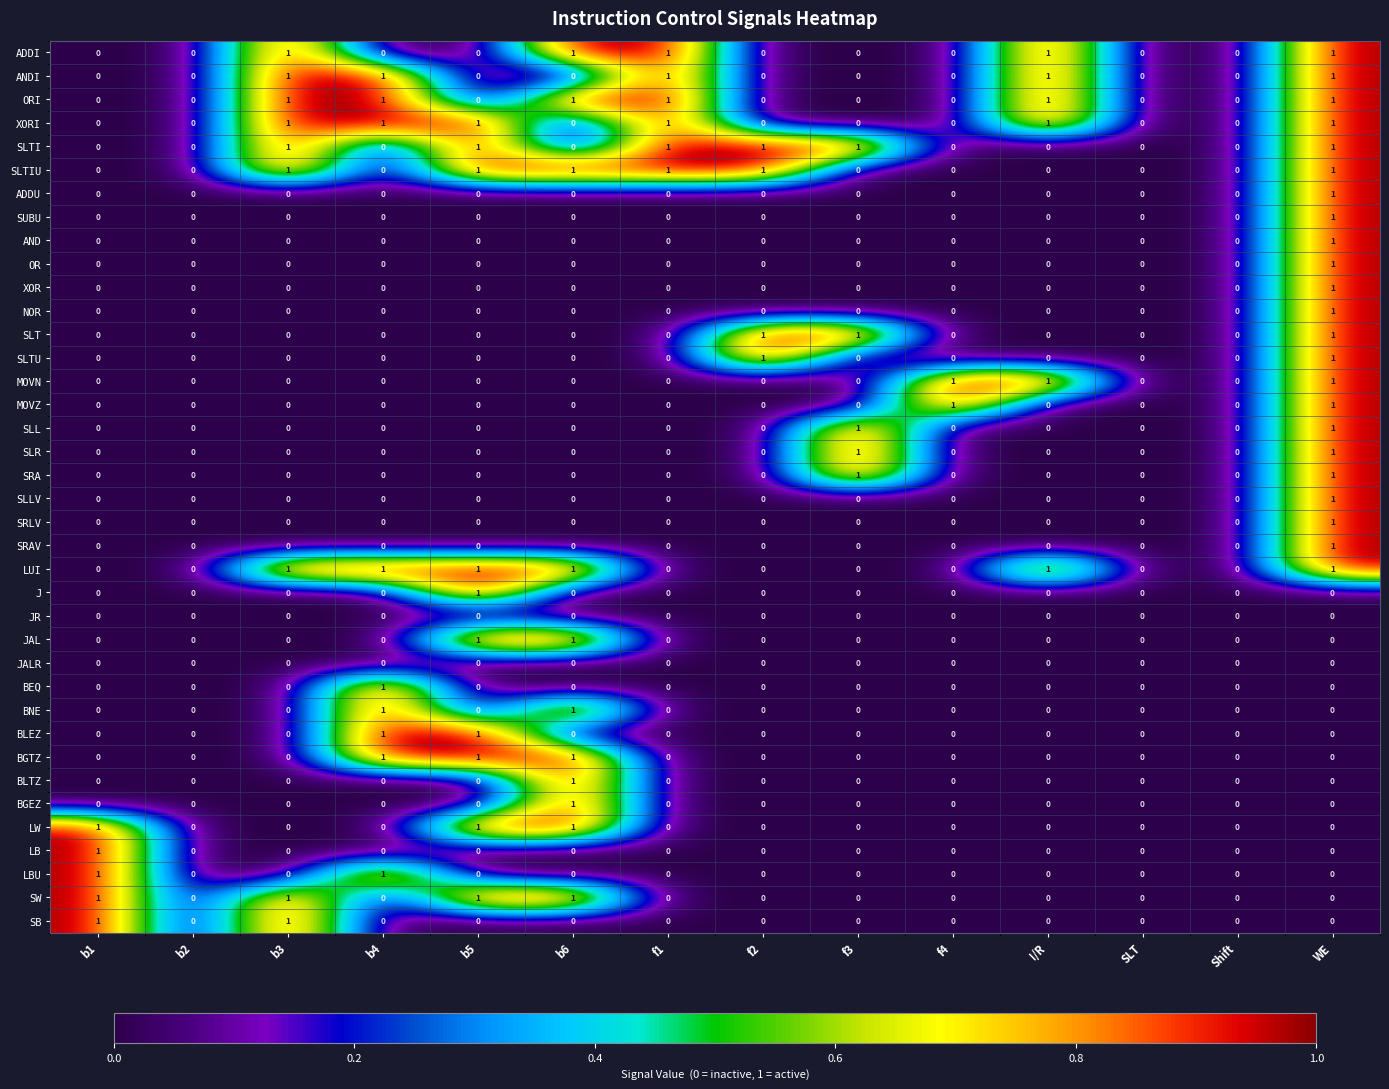

True or false: SLLV has a value of 0 at b5.

True